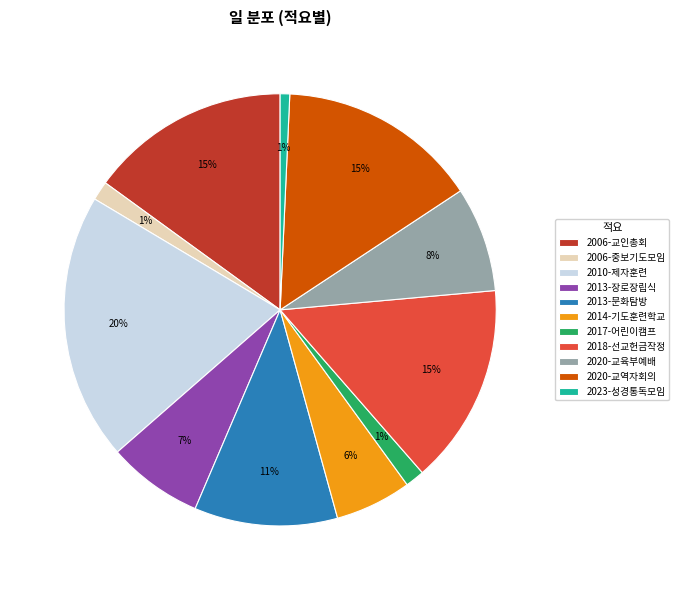

How many segments does this pie chart have?

11